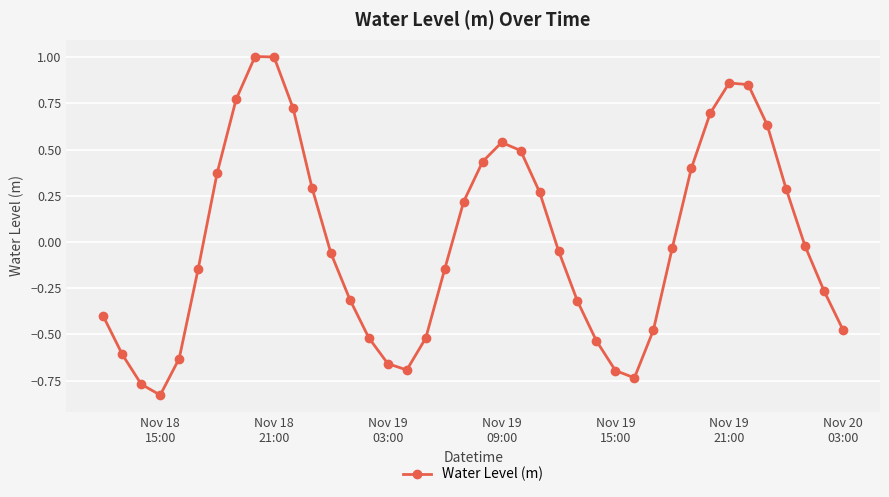

What is the difference between the maximum and minimum values?

1.8